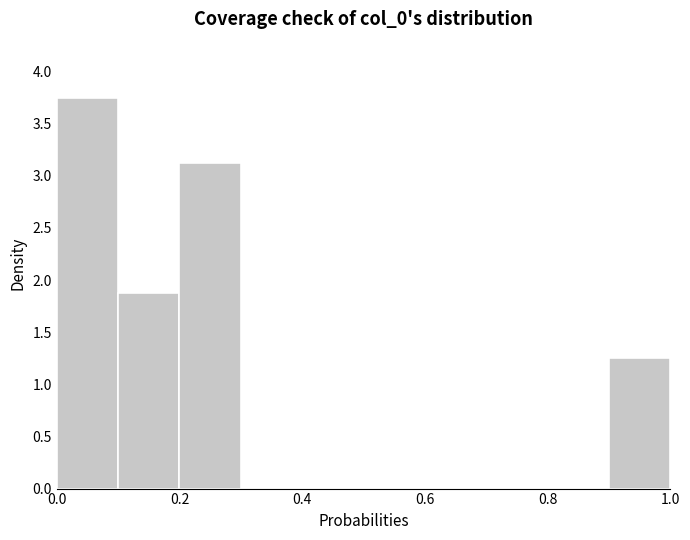

Which range on the x-axis has the tallest bar?

0.0 to 0.1